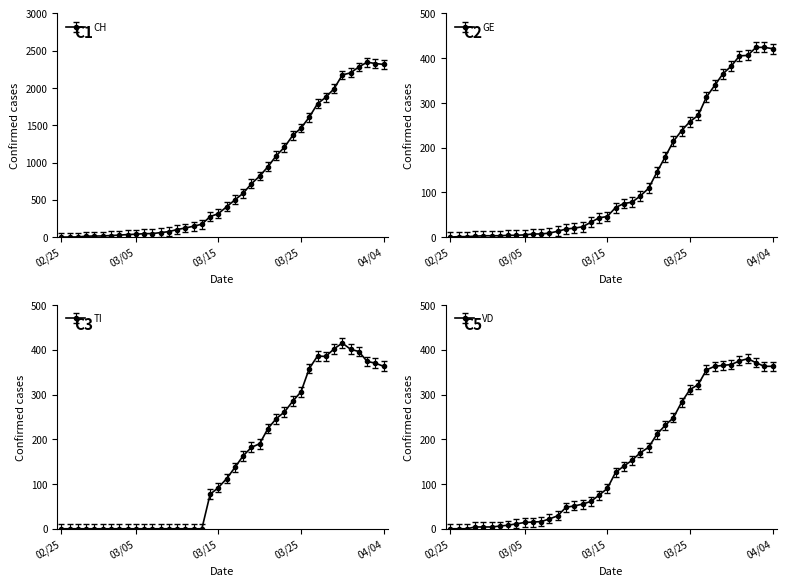

The value of VS at 2020-03-20 is 95.0. True or false?

False